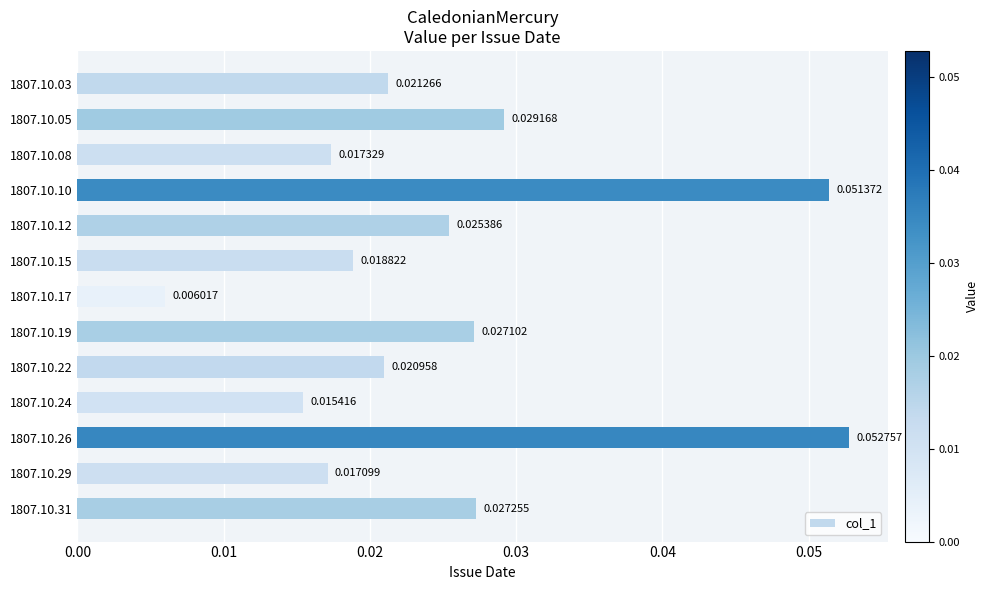

How many bars are there in total?

13